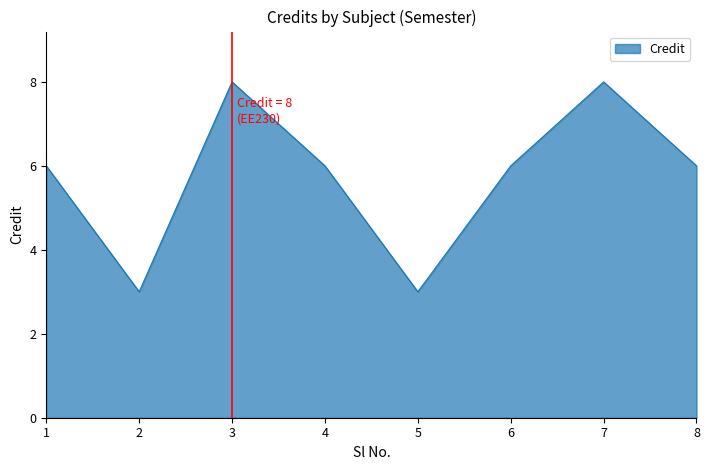

What is the change in value from 6 to 7?

+2